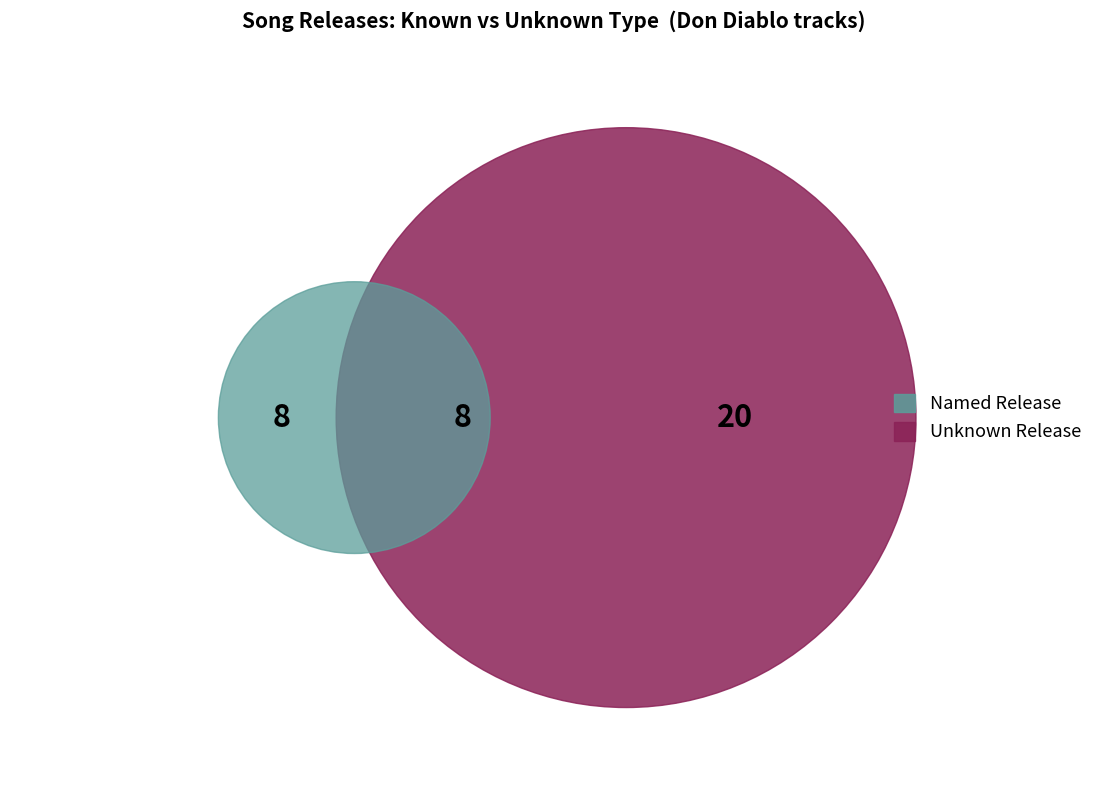

Is it true that unknown is 64% of the pie?

True